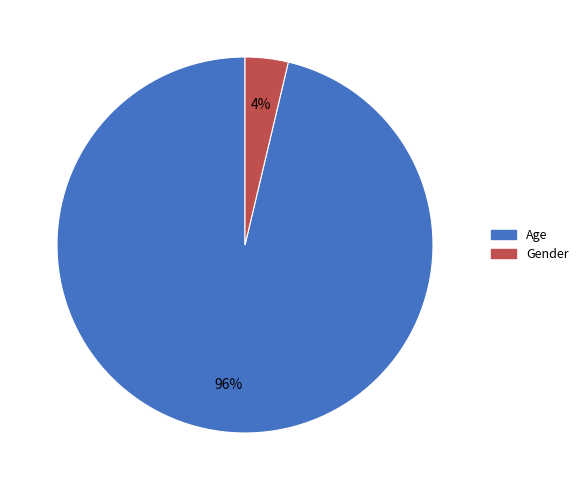

To the nearest percent, what portion does Age represent?

96%